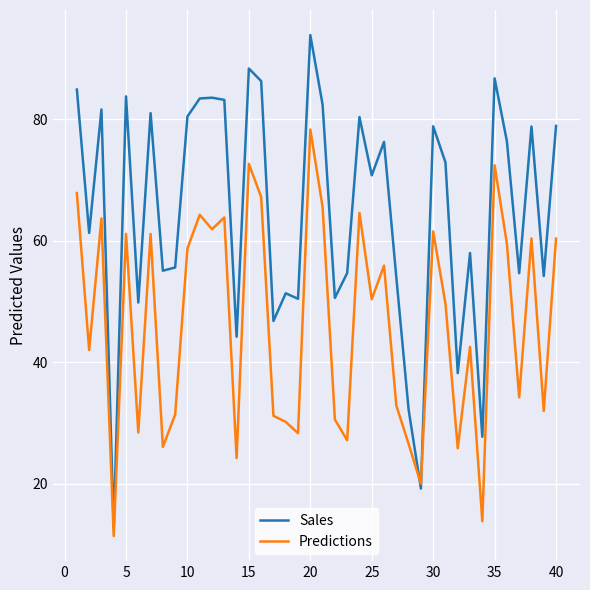

What is the smallest value displayed?

11.4